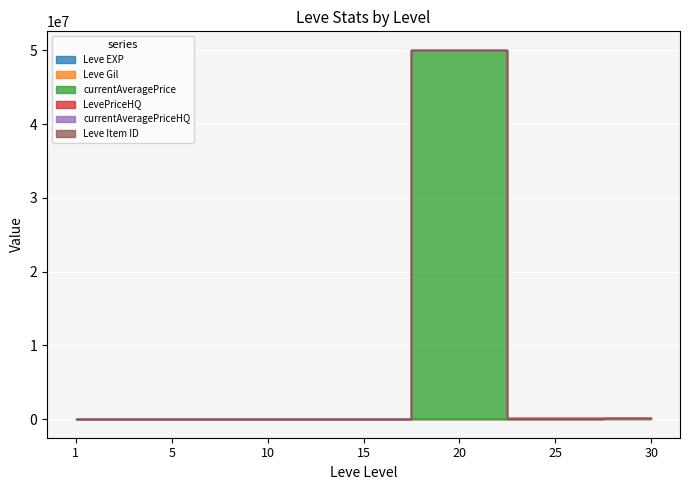

Which series has the largest range (max minus min)?

currentAveragePrice